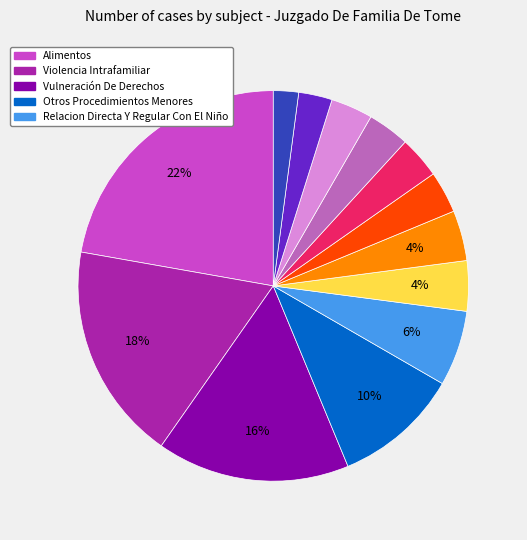

Is there any slice that represents more than half of the pie?

No